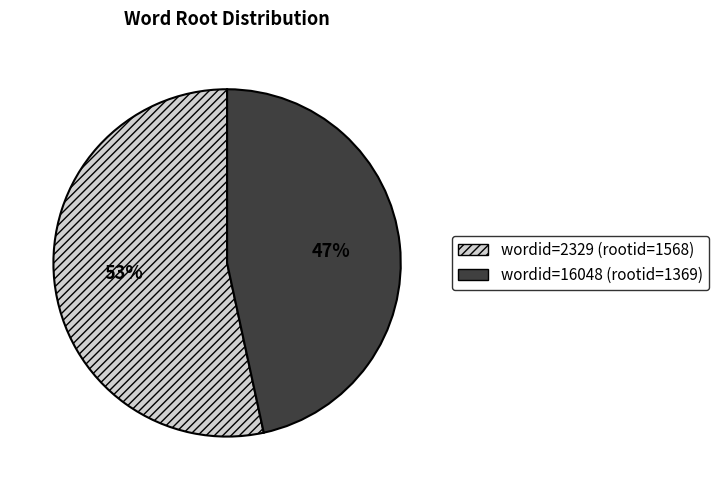

Count the number of slices in the pie.

2